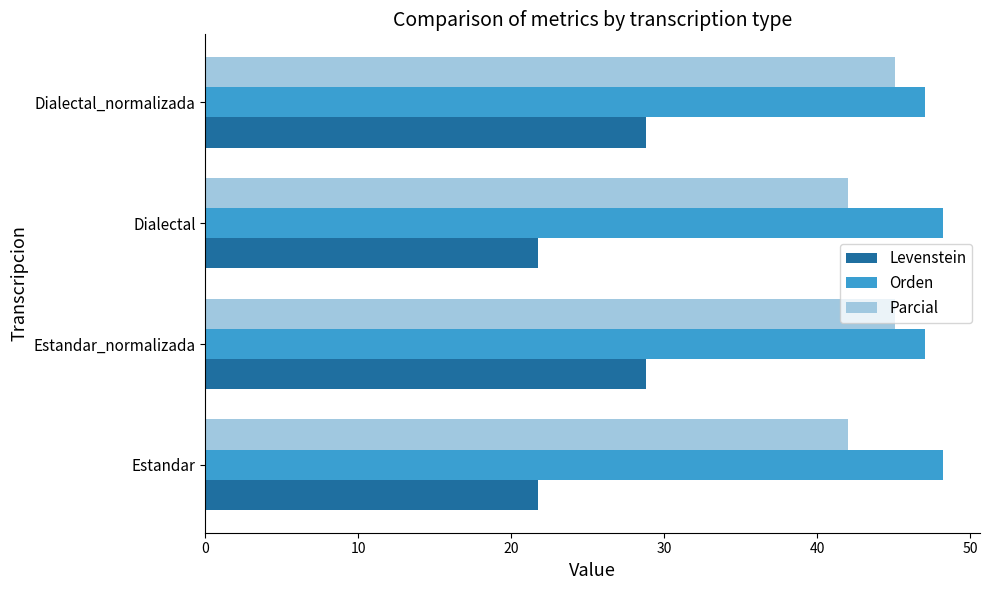

What is the difference between the highest and lowest values at Dialectal?

26.5